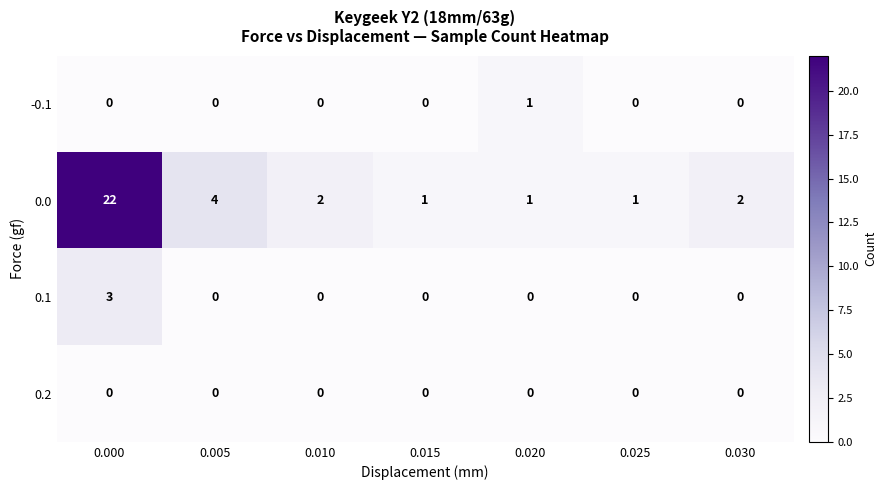

What is the difference between the highest and lowest values at 0.015?

1